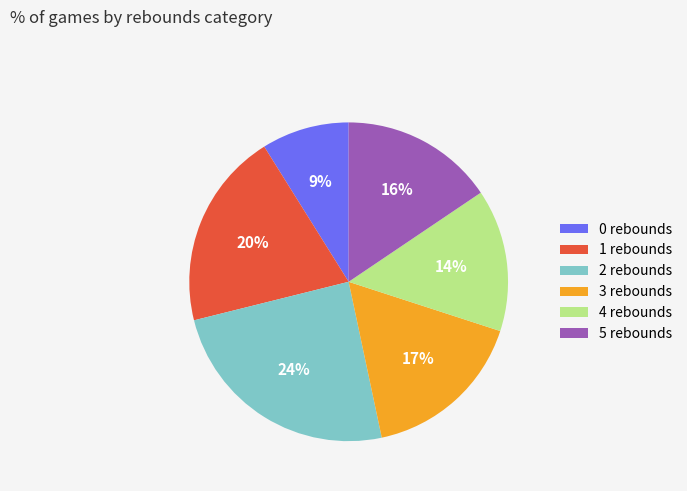

Do 3 rebounds and 5 rebounds together represent more than half of the pie?

No